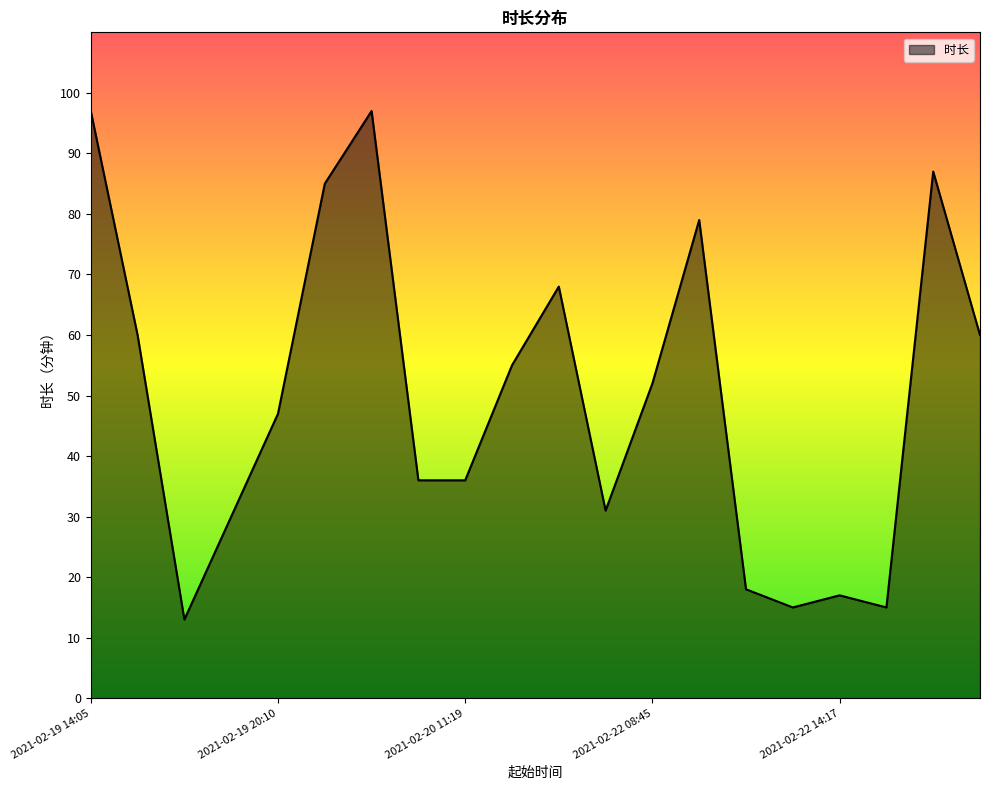

What is the minimum value shown in the chart?

13